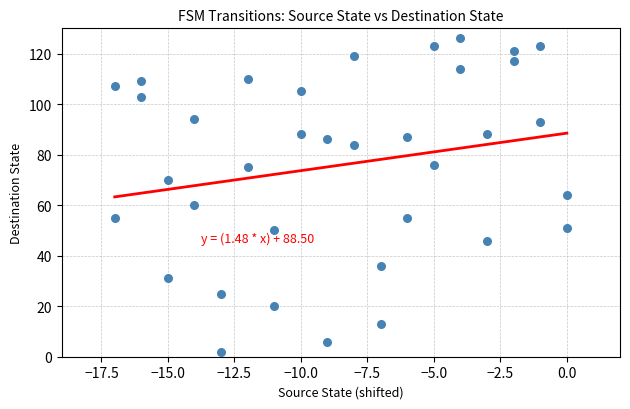

What is the range of X values (max minus min)?

17